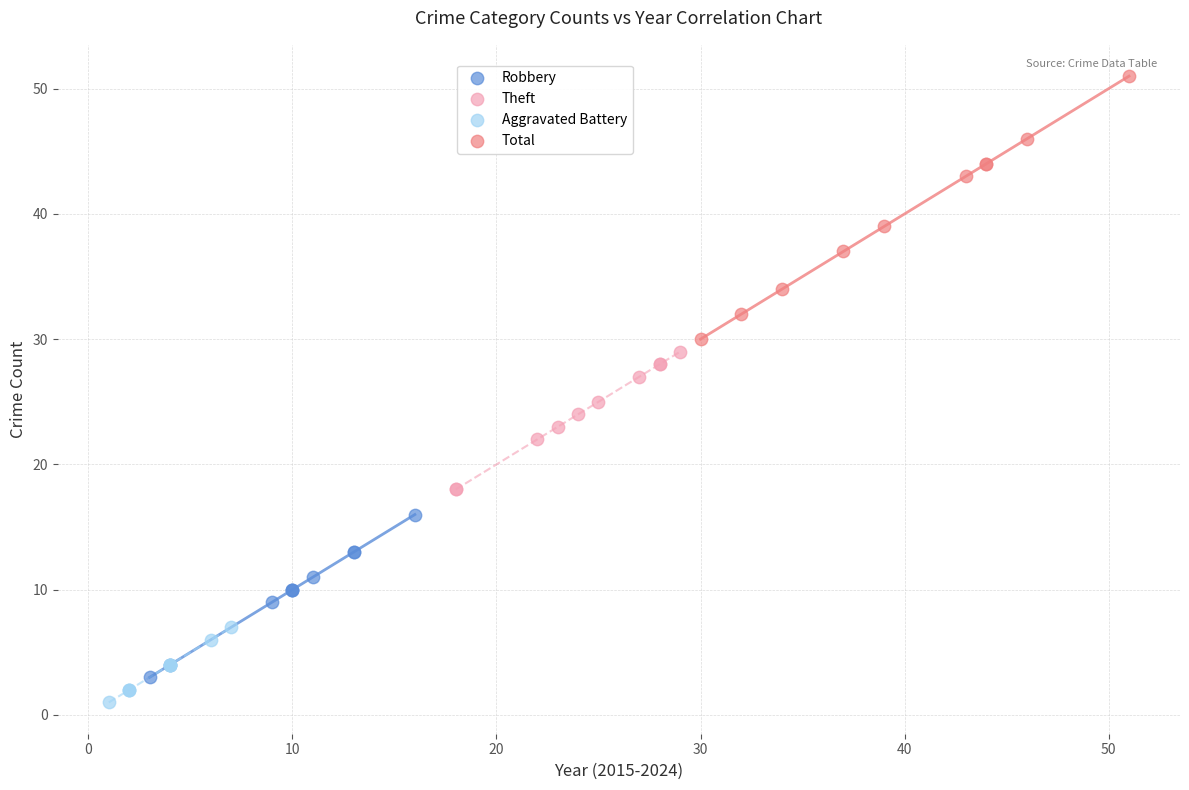

What are all the series names shown in the legend?

Robbery, Theft, Aggravated Battery, Total